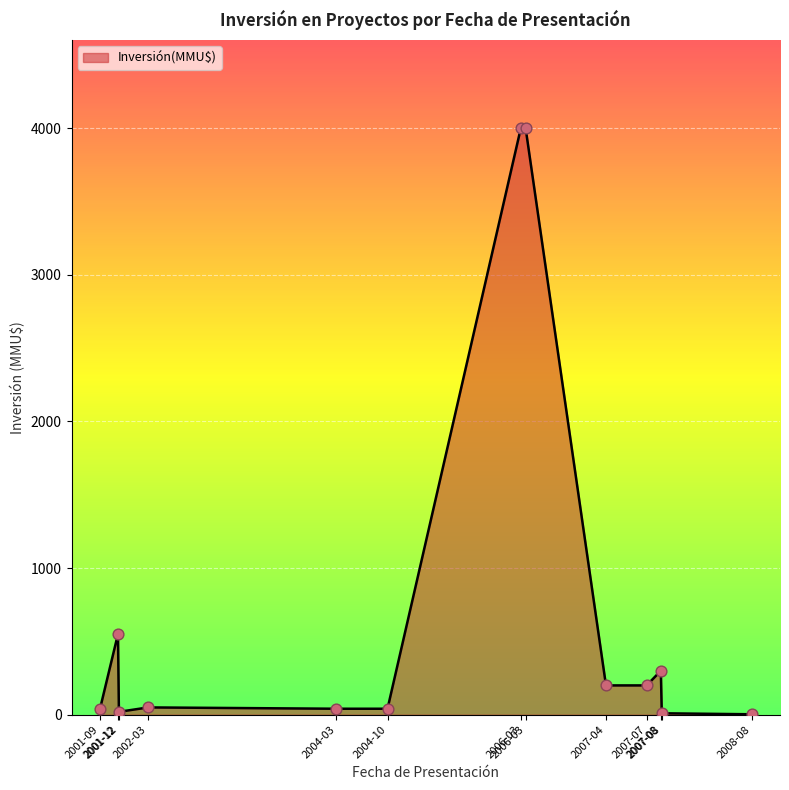

Which has a higher value, 2008-08 or 2001-12?

2001-12